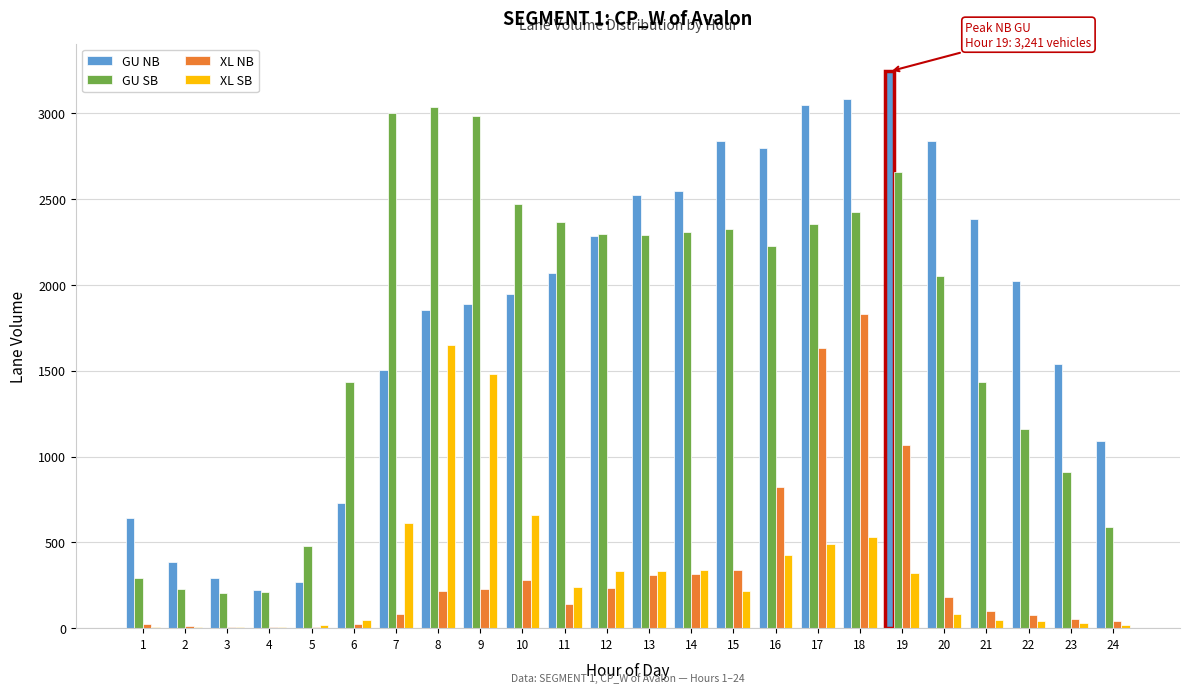

Is the value of XL NB at 24 greater than the value of GU NB at 1?

No